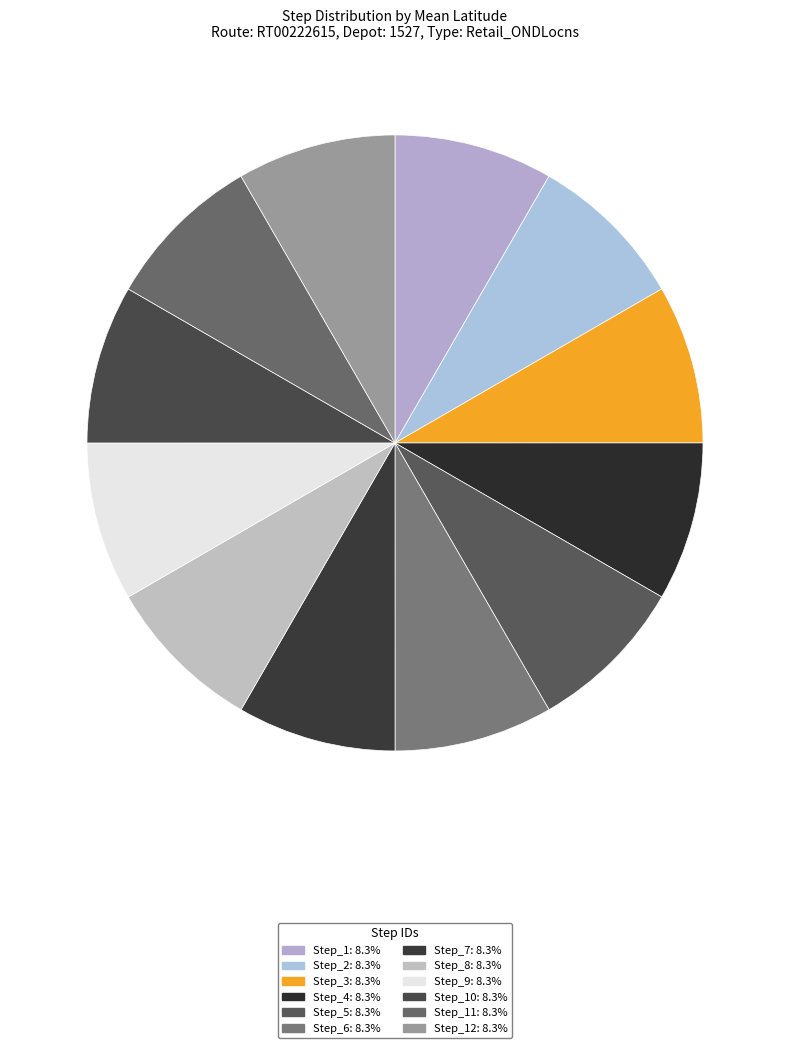

Count the number of slices in the pie.

12